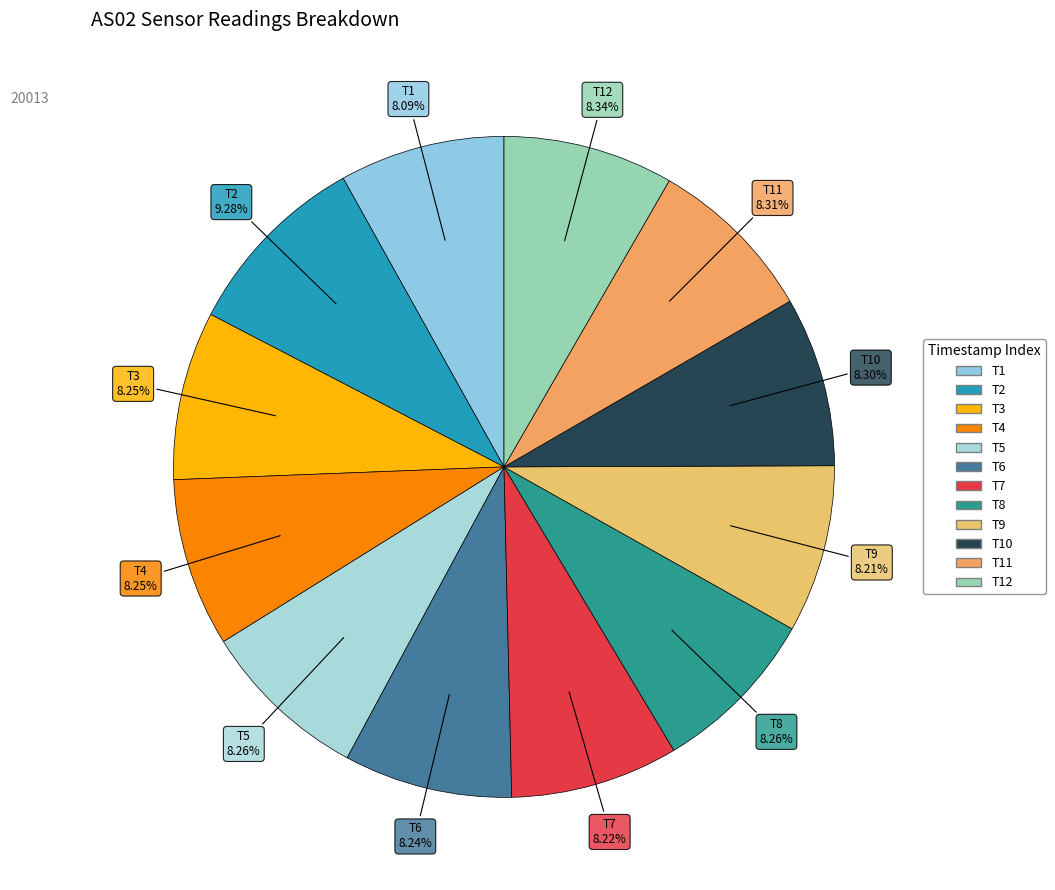

How many slices are in this pie chart?

12